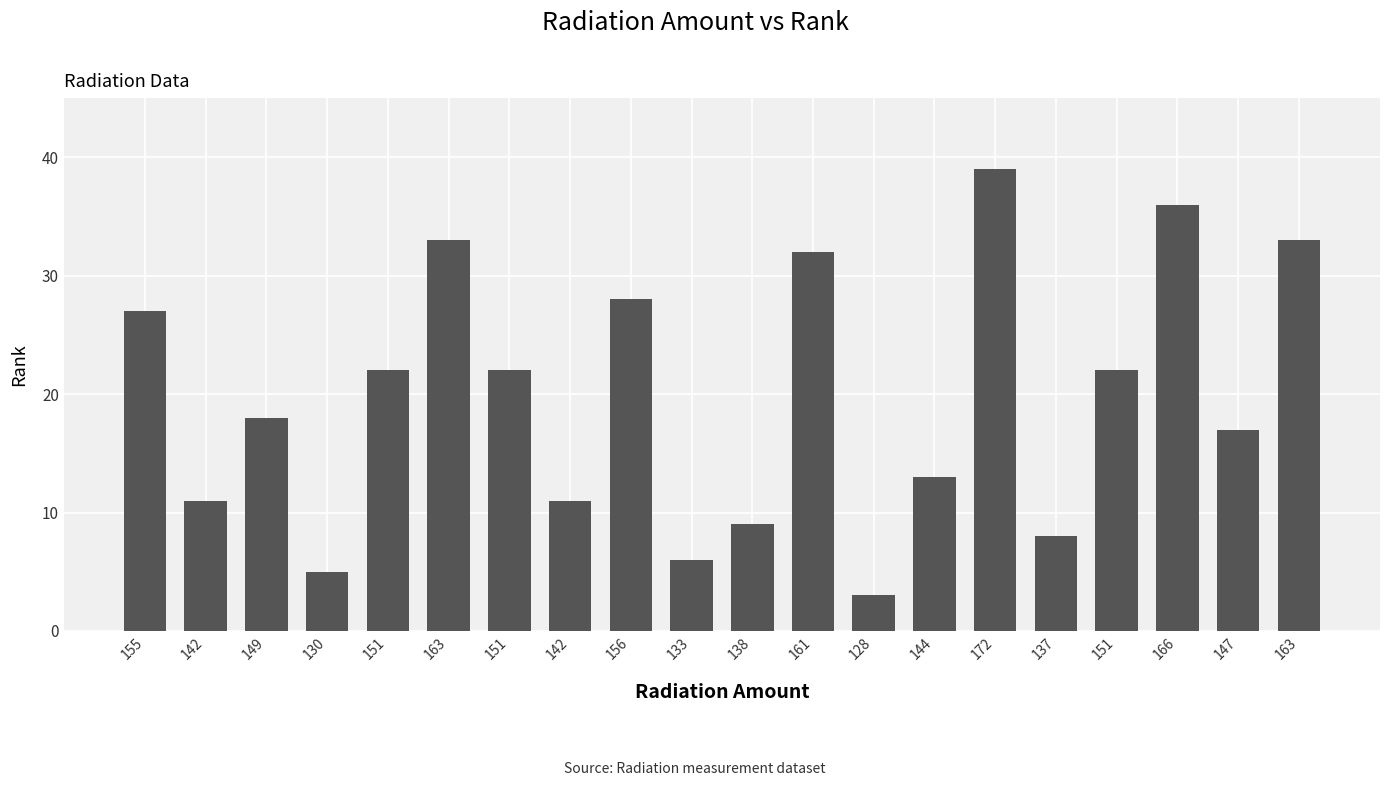

How many bars are there in total?

20